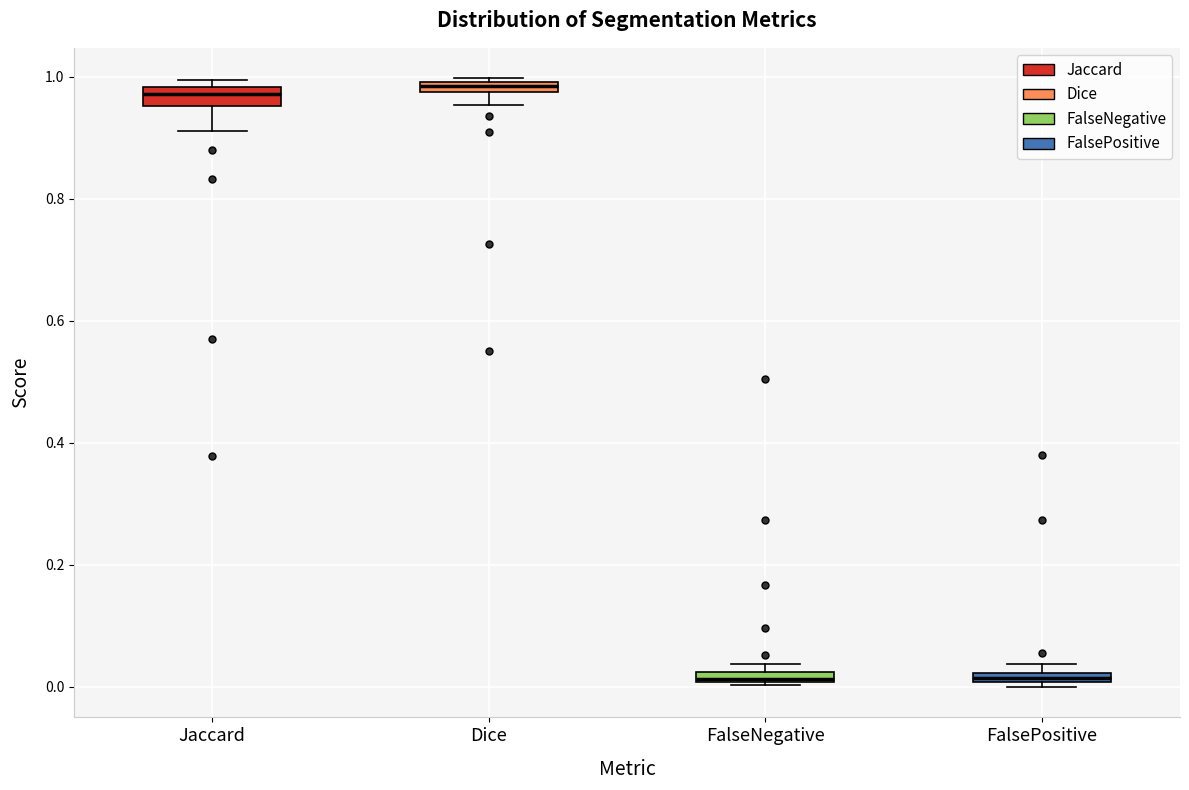

Where is the upper edge of the box for FalseNegative on the y-axis? The values are not printed on the chart, so give them approximately, as read against the axis.

0.02